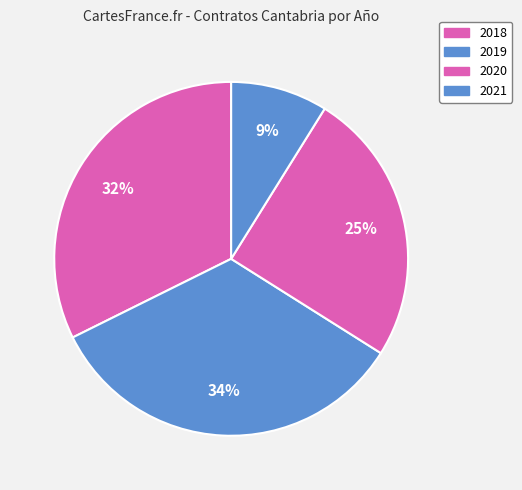

How many slices are in this pie chart?

4